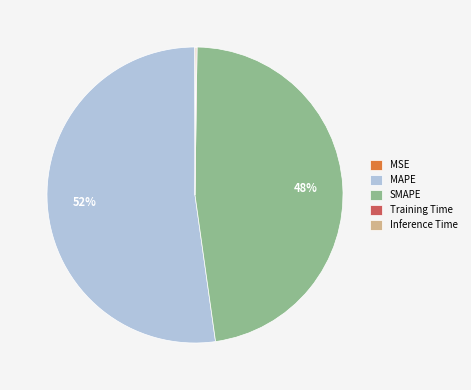

Is there any slice that represents more than half of the pie?

Yes